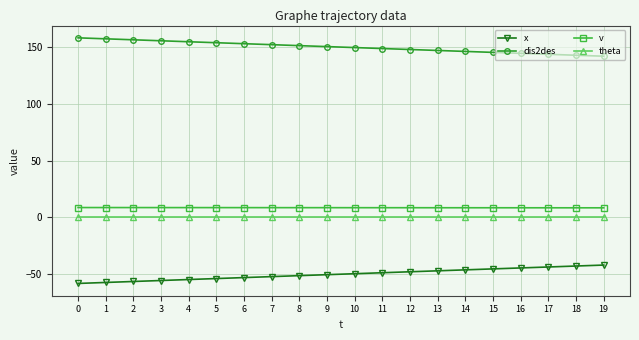

What is the smallest value displayed?

-58.3